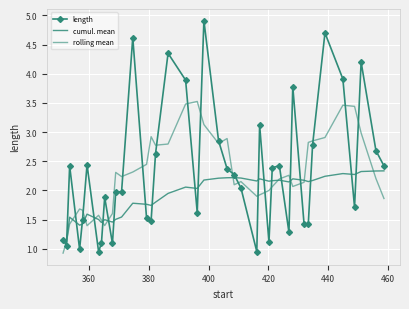

What is the average value of the cumul. mean series?

1.9